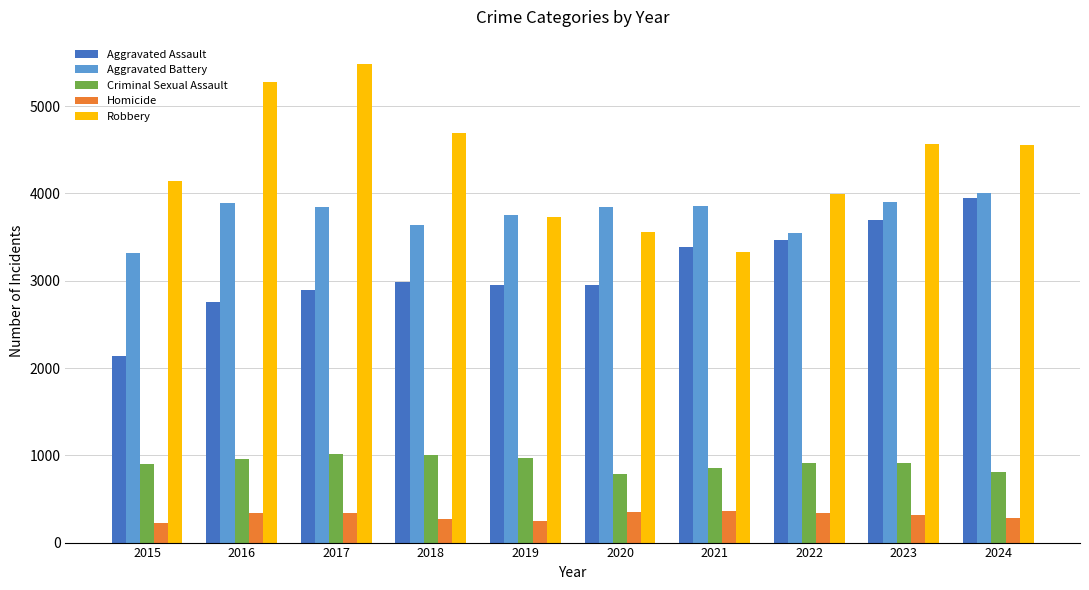

What is the lowest value of the Robbery series?

3332